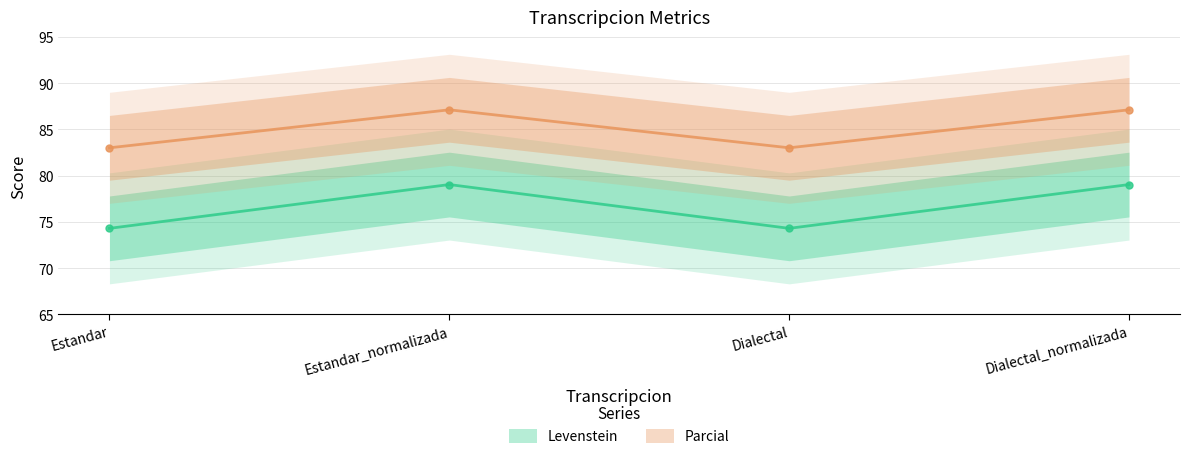

True or false: Parcial and Levenstein cross at least once.

False